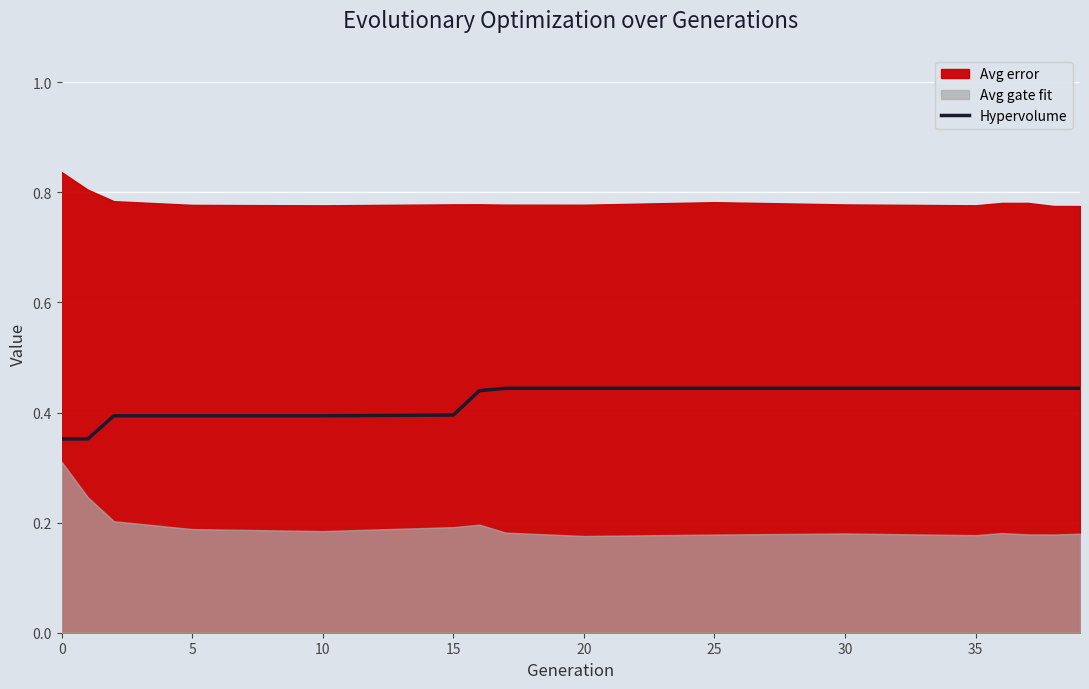

What is the difference between the maximum and second lowest values?

0.1